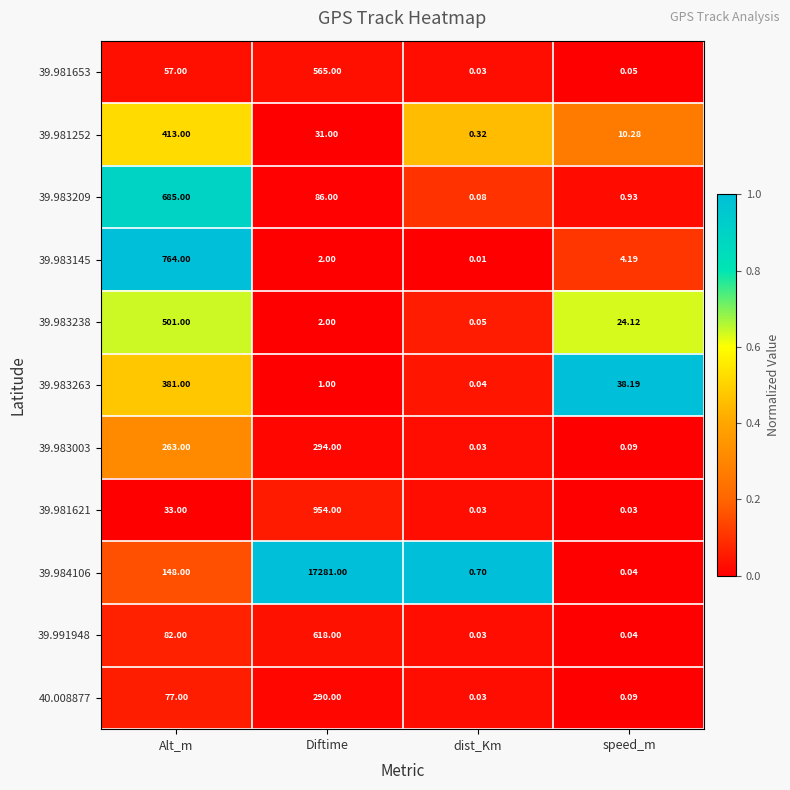

List the labels in order of 39.981653 value, smallest first.

dist_Km, speed_m, Alt_m, Diftime